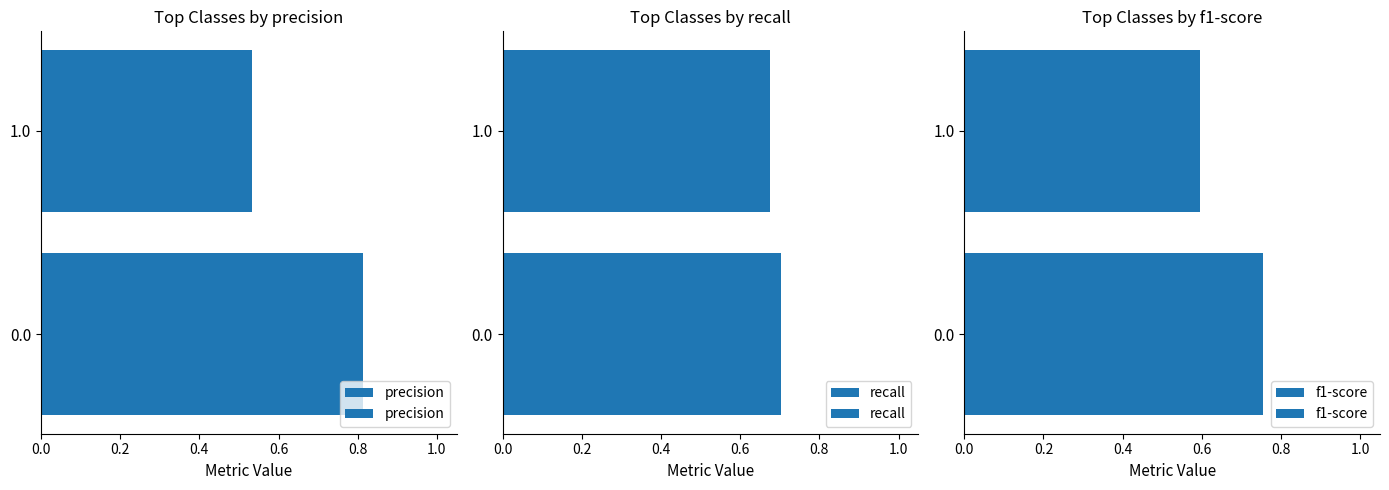

What is the sum of all f1-score values?

1.3